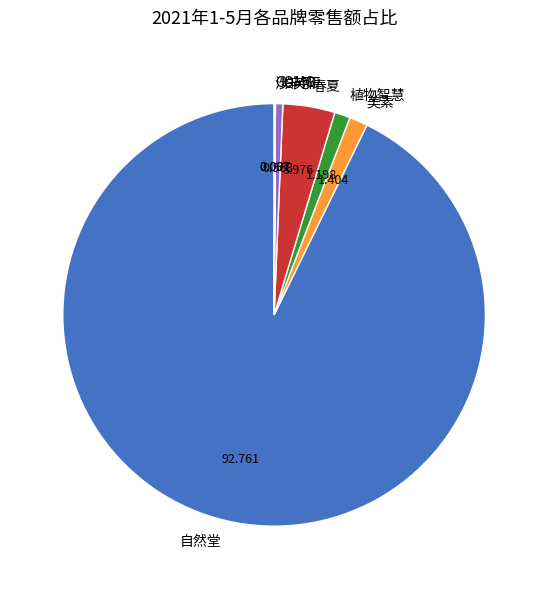

Between 自然堂 and 珀芙研, which is larger?

自然堂